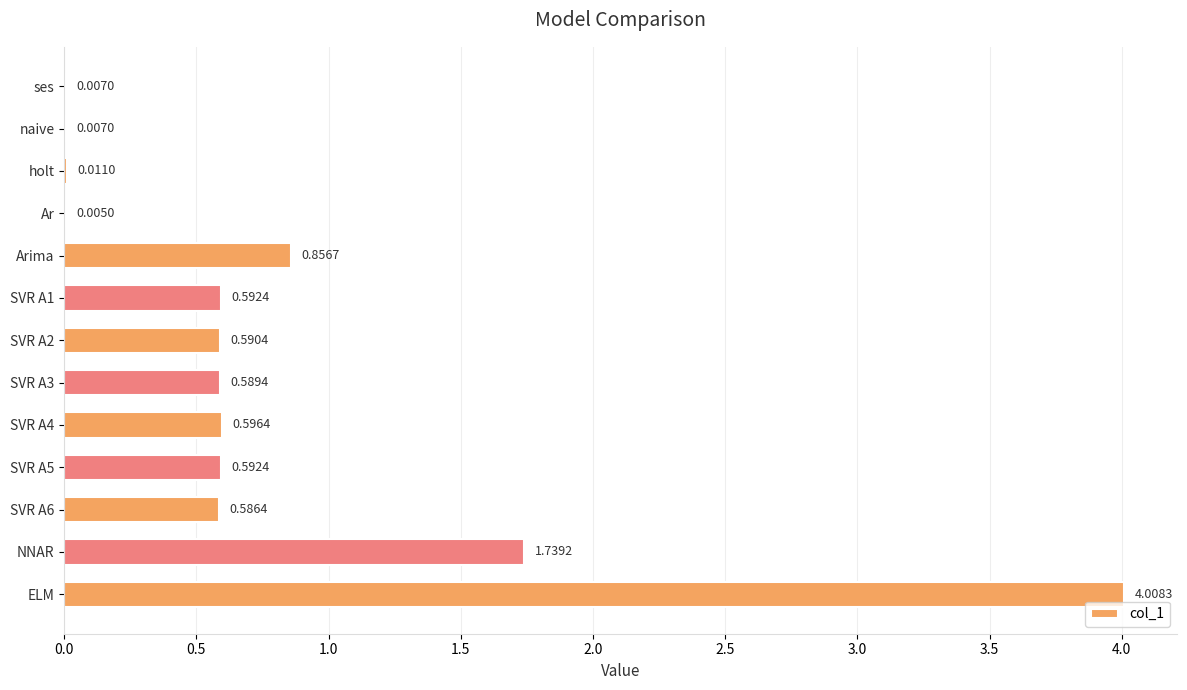

Which label corresponds to the largest value in the chart?

ELM